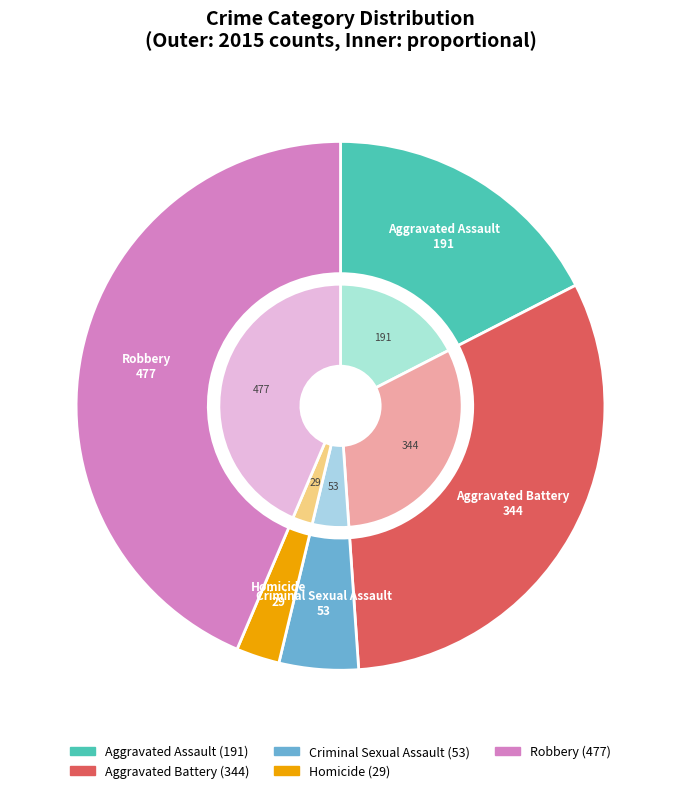

True or false: Aggravated Battery accounts for 22% of the total.

False